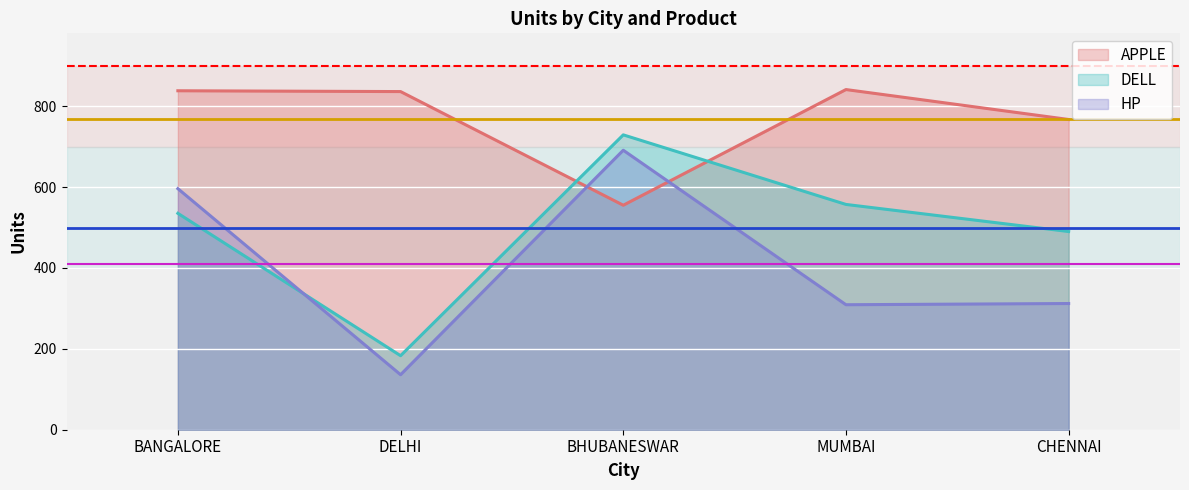

True or false: APPLE has more than 2 interior local peaks.

False